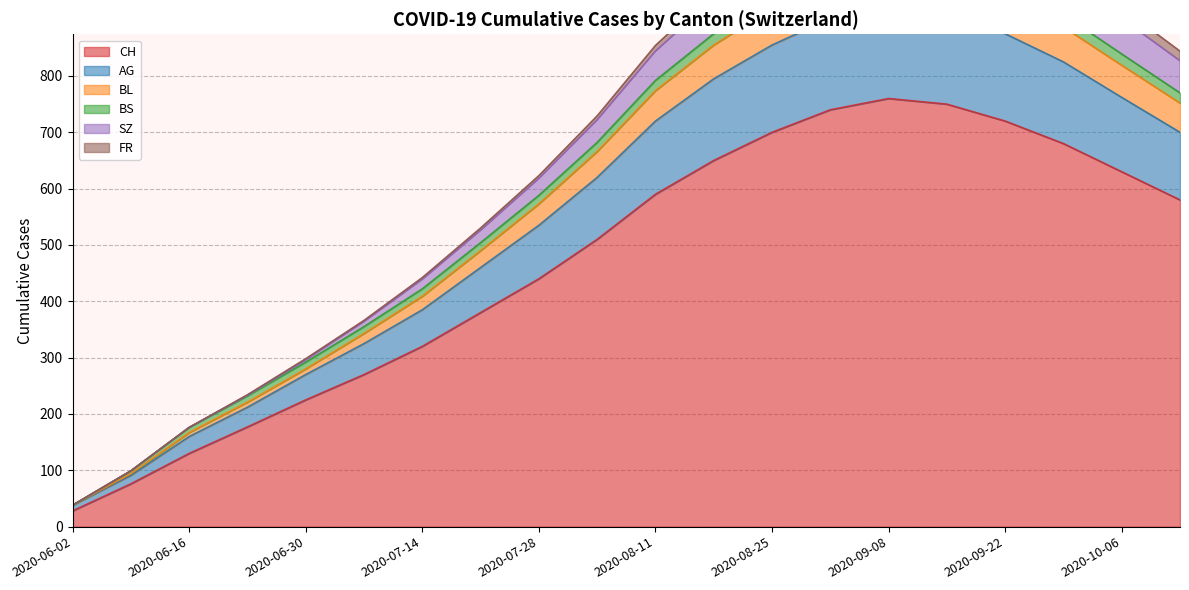

Which category has the lowest value in the CH series?

2020-06-02